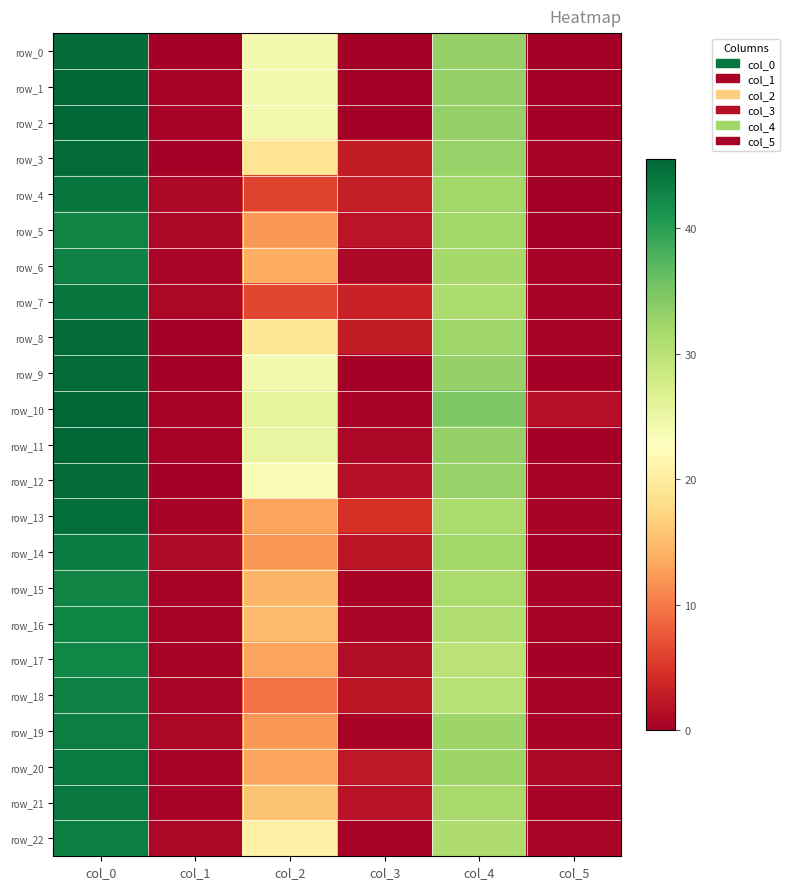

Which category has the highest value in the row_10 series?

col_0